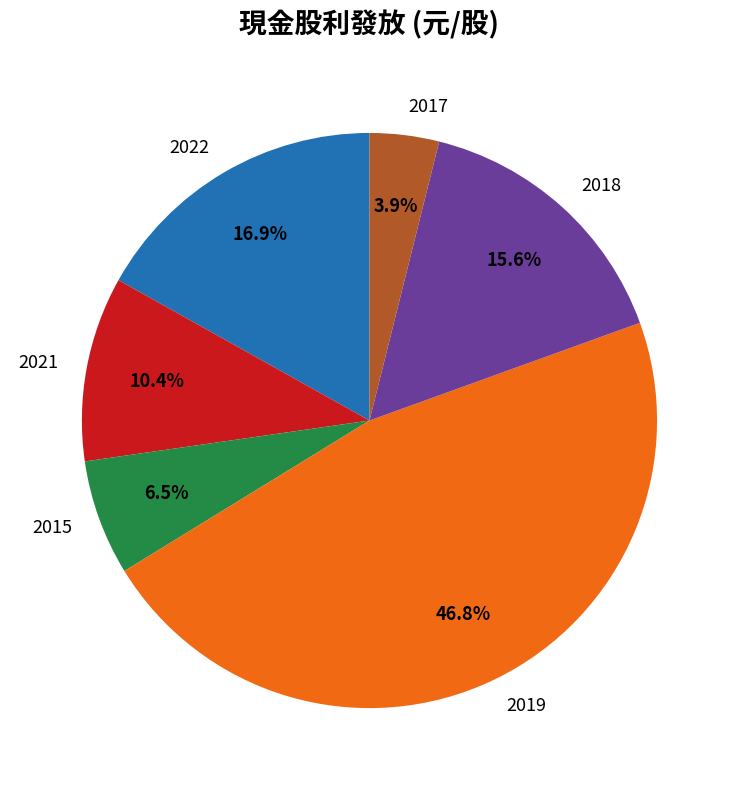

Which has a higher value, 2022 or 2017?

2022